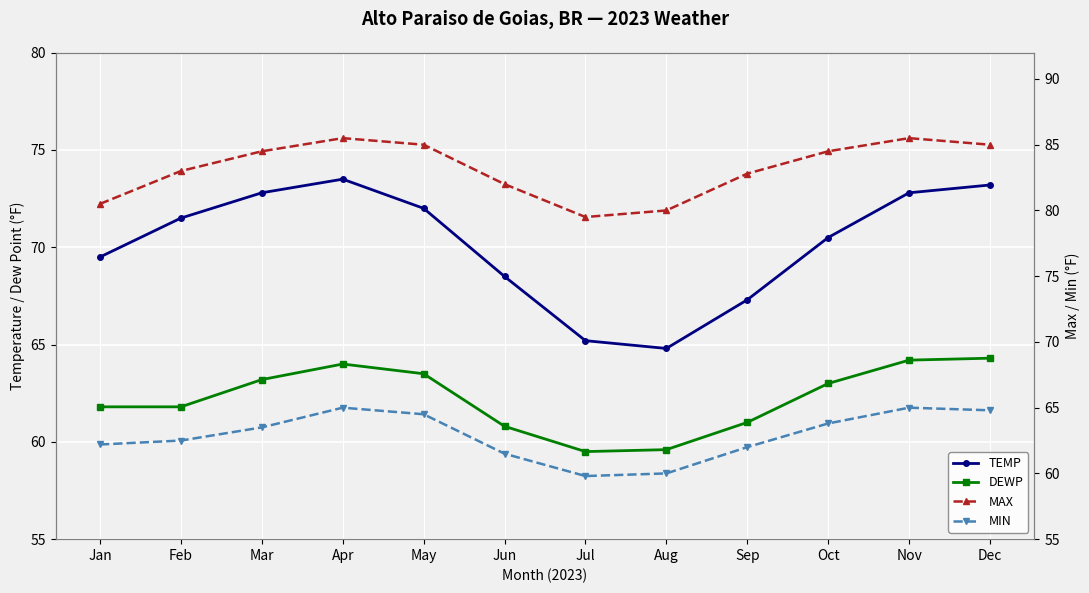

What is the minimum value shown in the chart?

59.5